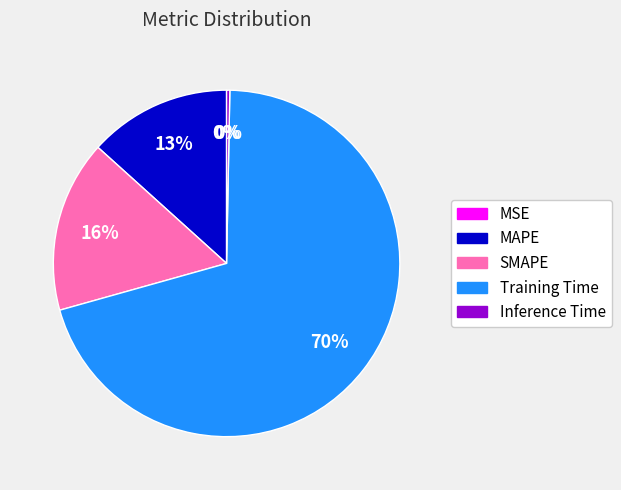

True or false: SMAPE accounts for 16% of the total.

True